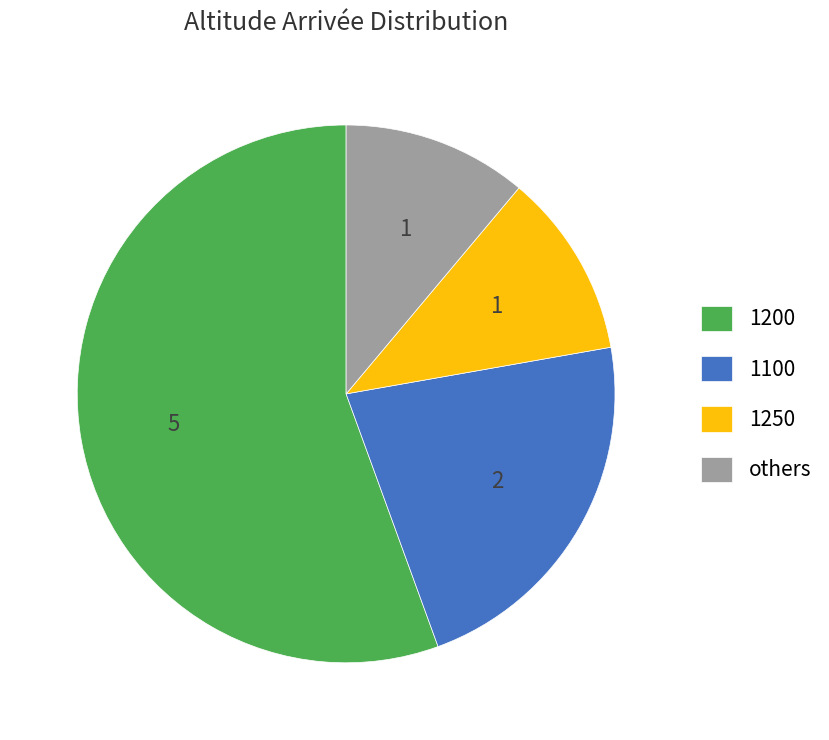

Which slice represents more than half of the pie?

1200